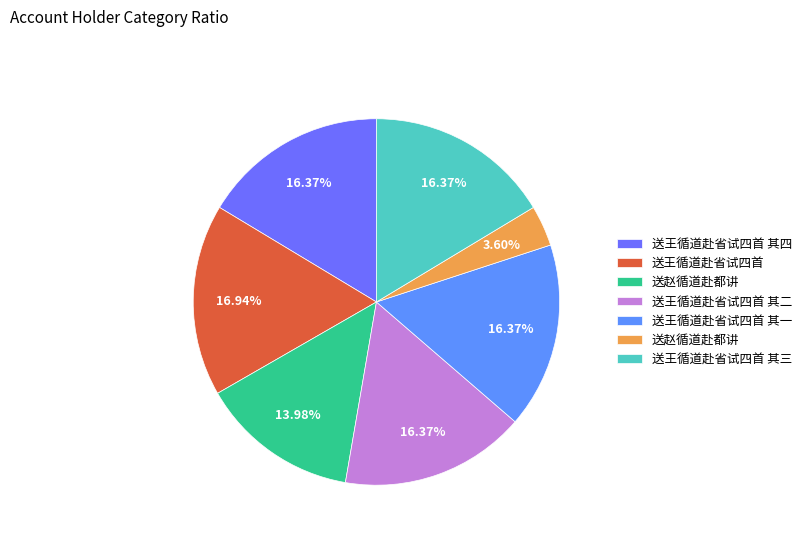

Is there any slice that represents more than half of the pie?

No